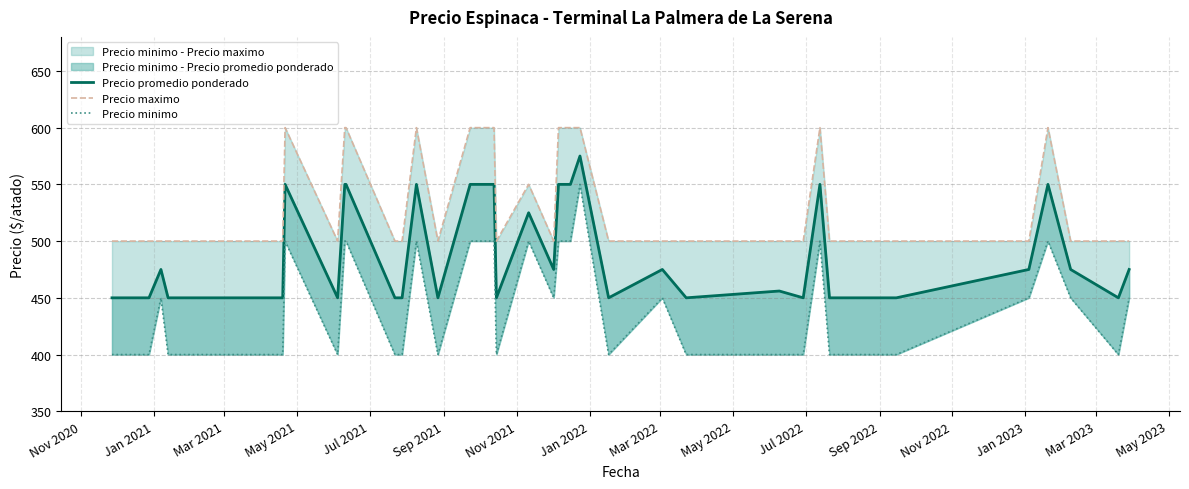

List the series in order of their overall mean, lowest first.

Precio minimo, Precio promedio ponderado, Precio maximo